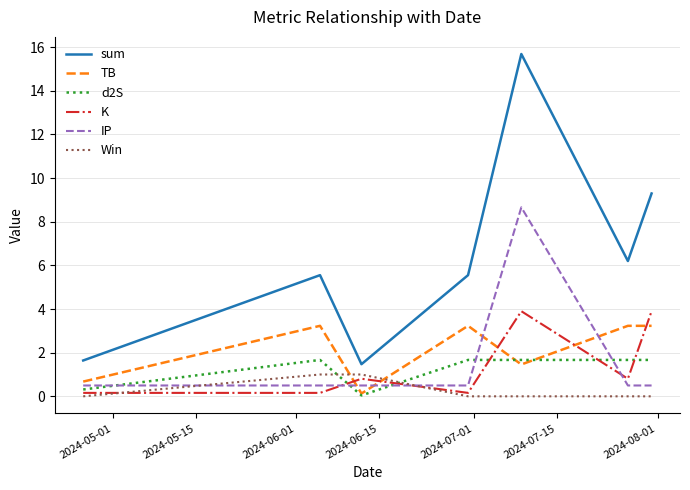

In TB, how many points are lower than both neighbors (excluding endpoints)?

2